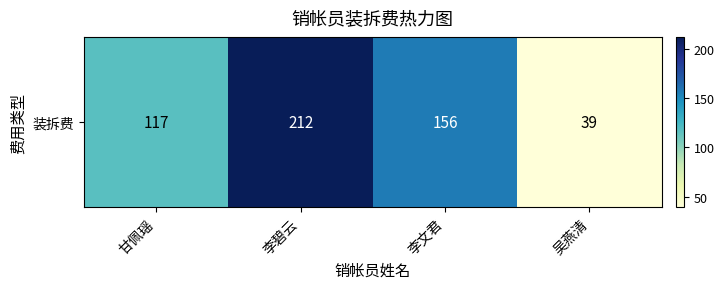

List the labels in order of value, largest first.

李碧云, 李文君, 甘佩瑶, 吴燕清